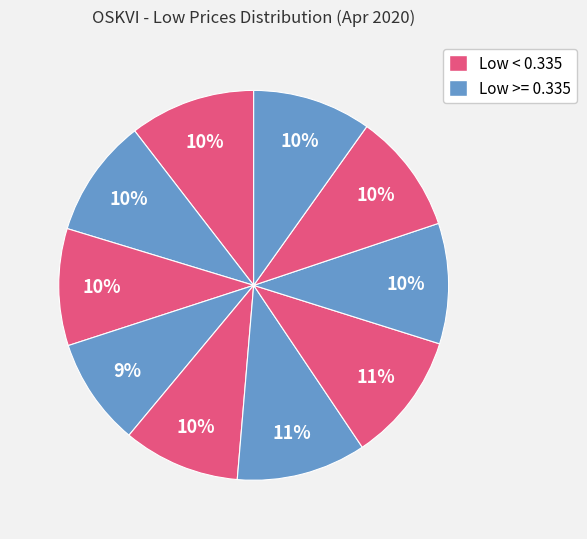

Count the number of slices in the pie.

10